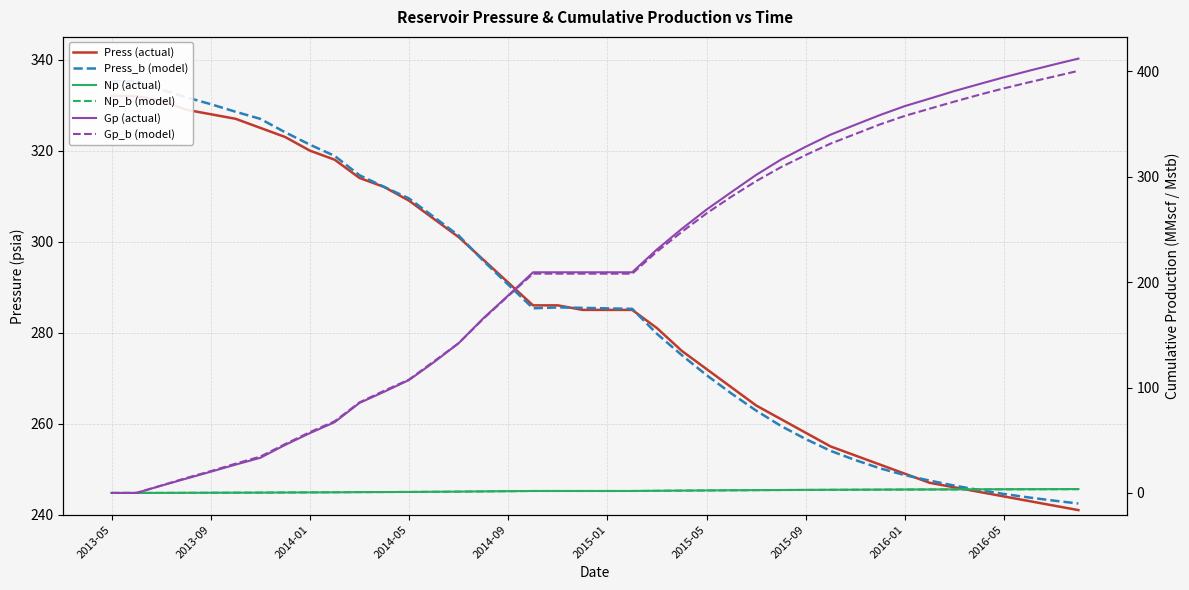

Which series has the largest total across all categories?

Press_b (model)